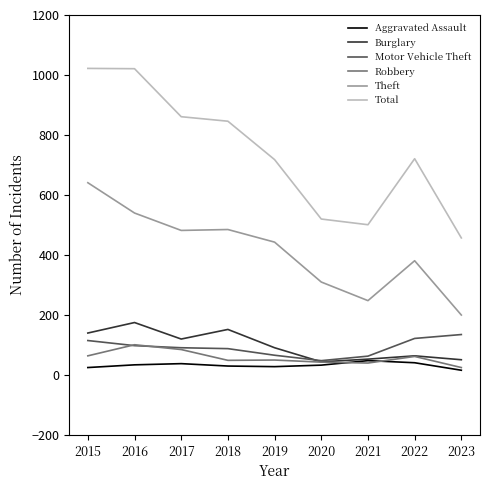

How many lines are shown in the chart?

6